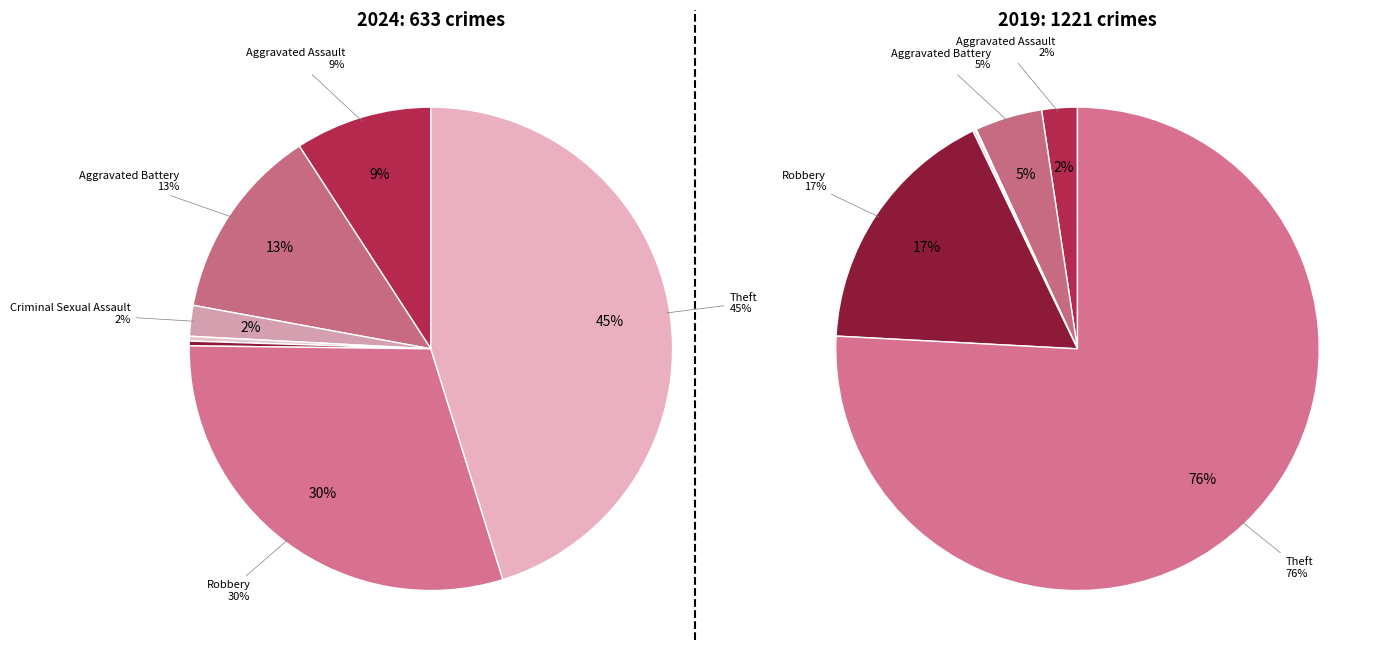

Does 6 account for over 50% of the chart?

No